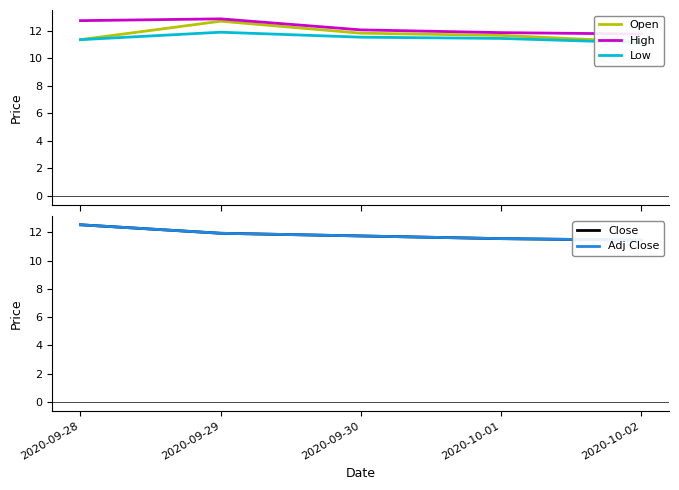

What is the value of the Open point at the 4th from the left?

11.6